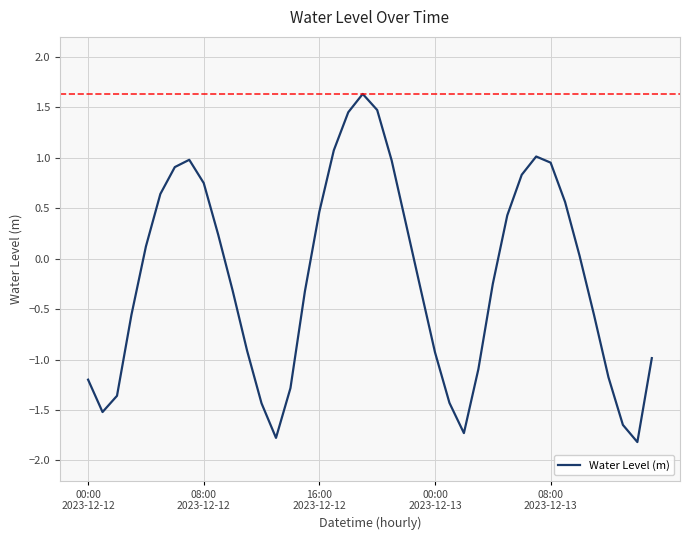

Does the chart have visible grid lines?

Yes